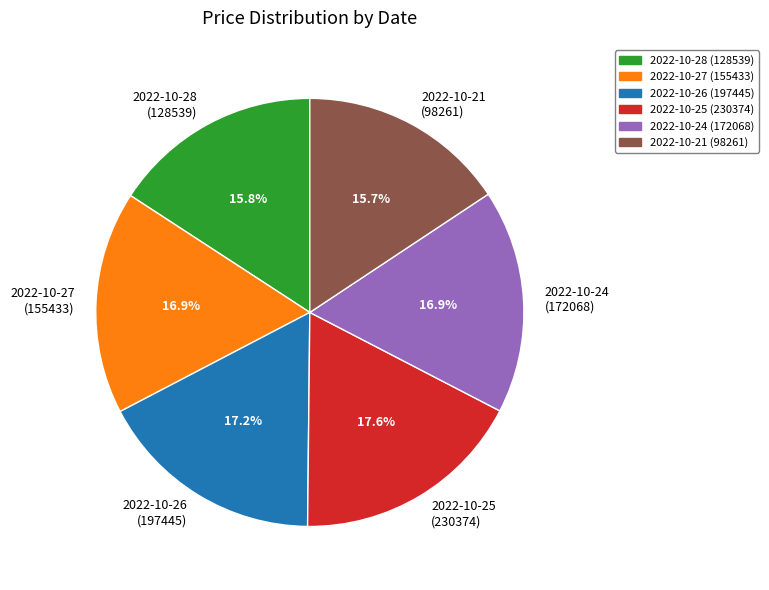

What percentage is NOT represented by 2022-10-21 (98261)?

84.3%